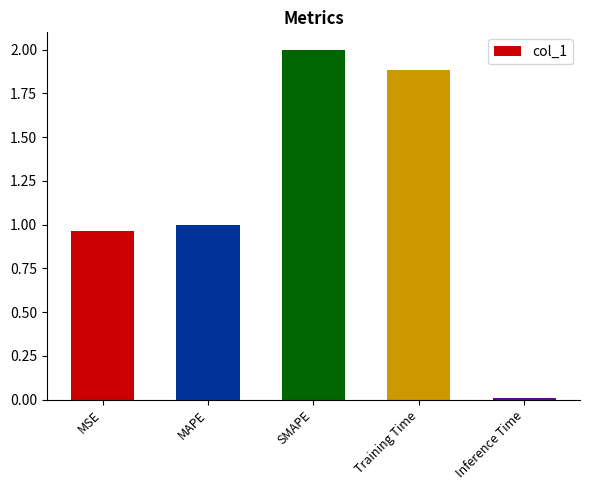

What is the change in value from MSE to Training Time?

+0.9